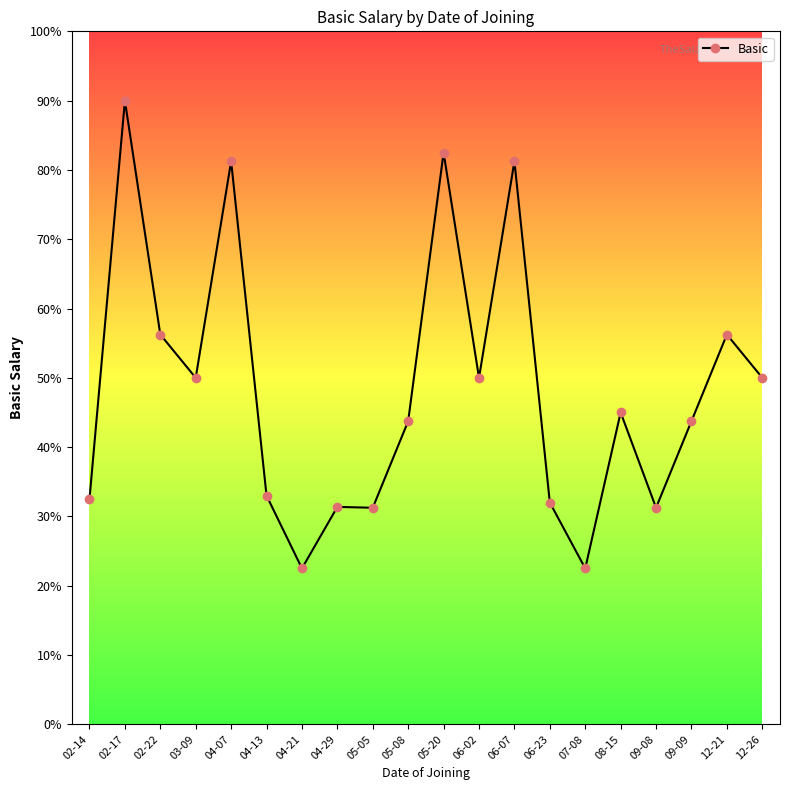

List the labels in order of value, largest first.

02-17, 05-20, 04-07, 06-07, 02-22, 12-21, 03-09, 06-02, 12-26, 08-15, 05-08, 09-09, 04-13, 02-14, 06-23, 04-29, 05-05, 09-08, 04-21, 07-08